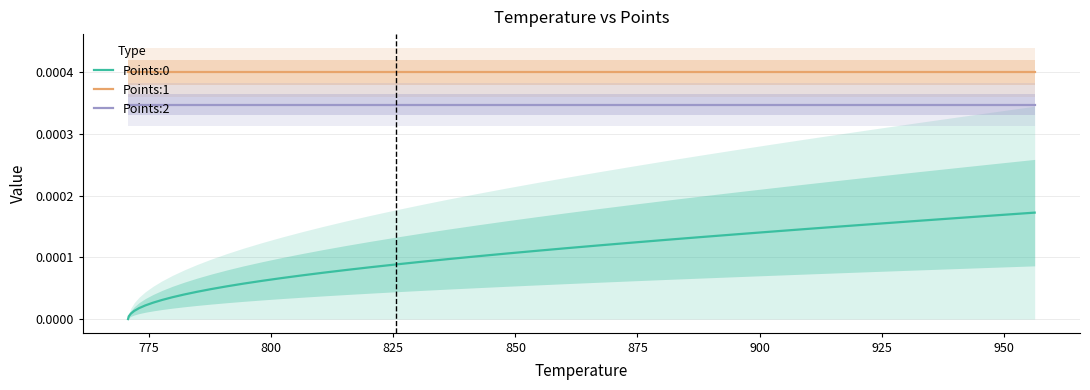

What are all the series names shown in the legend?

Points:0, Points:1, Points:2